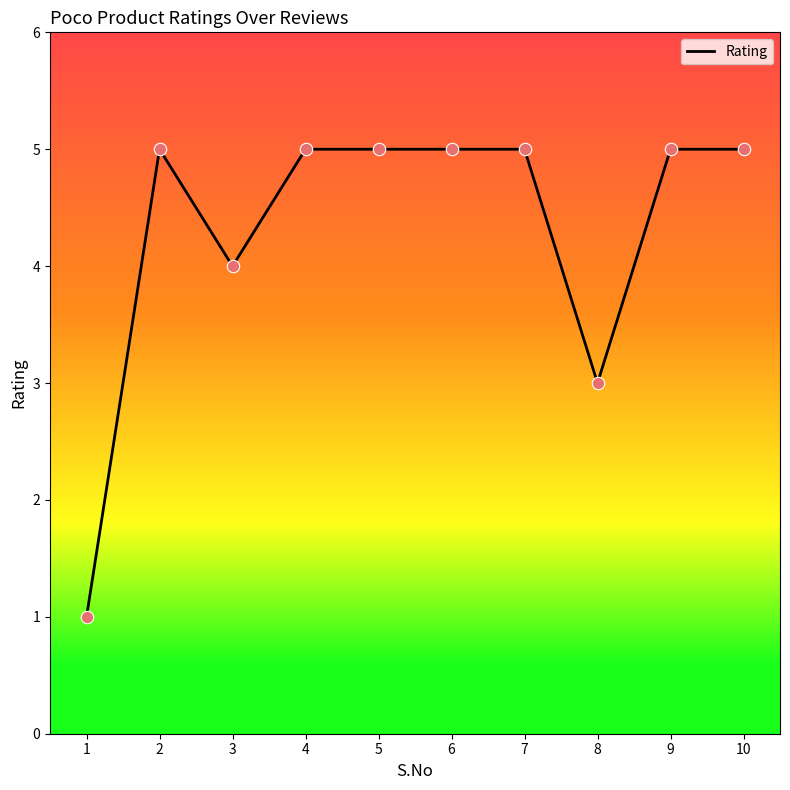

Approximately how many times larger is the value at 9 compared to 8?

1.7